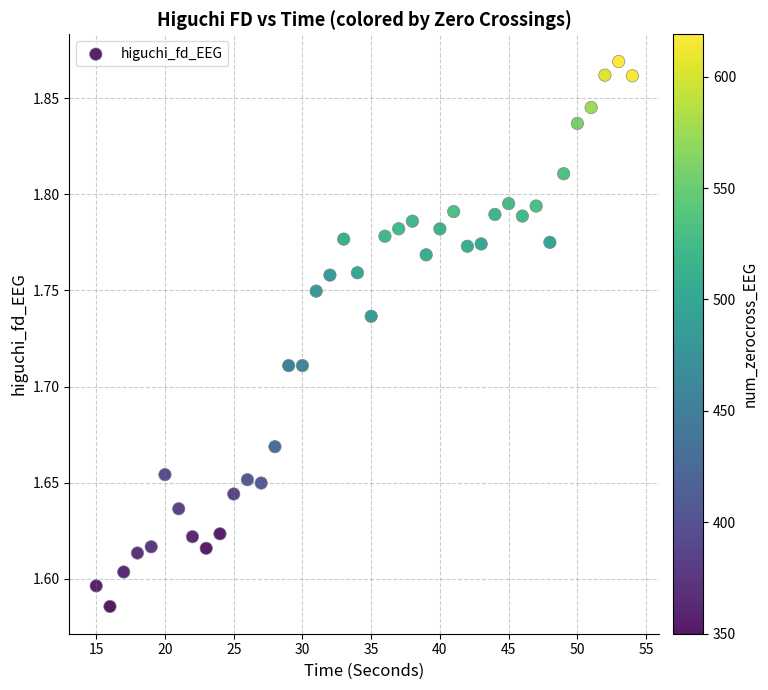

What is the range of Y values (max minus min)?

0.3